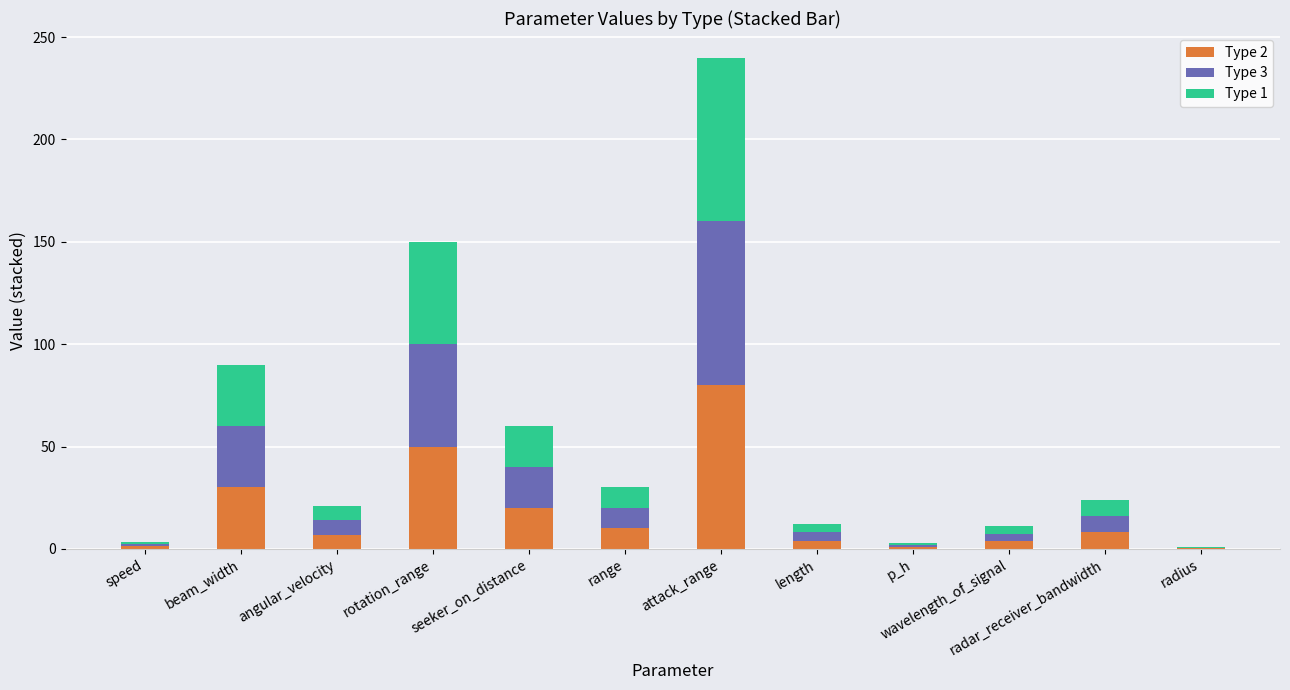

What is the maximum value for Type 2?

80.0